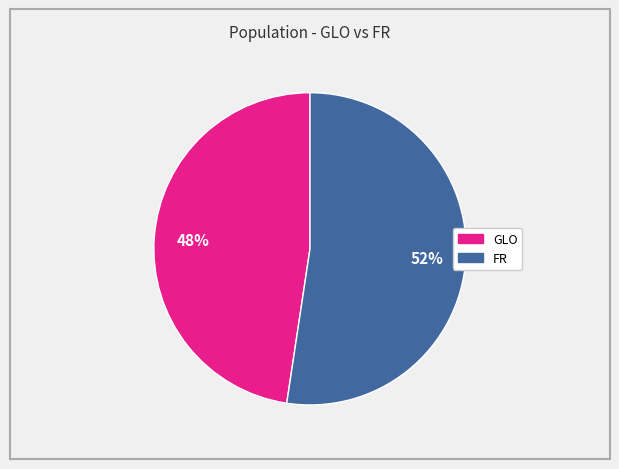

Does any single category account for the majority?

Yes